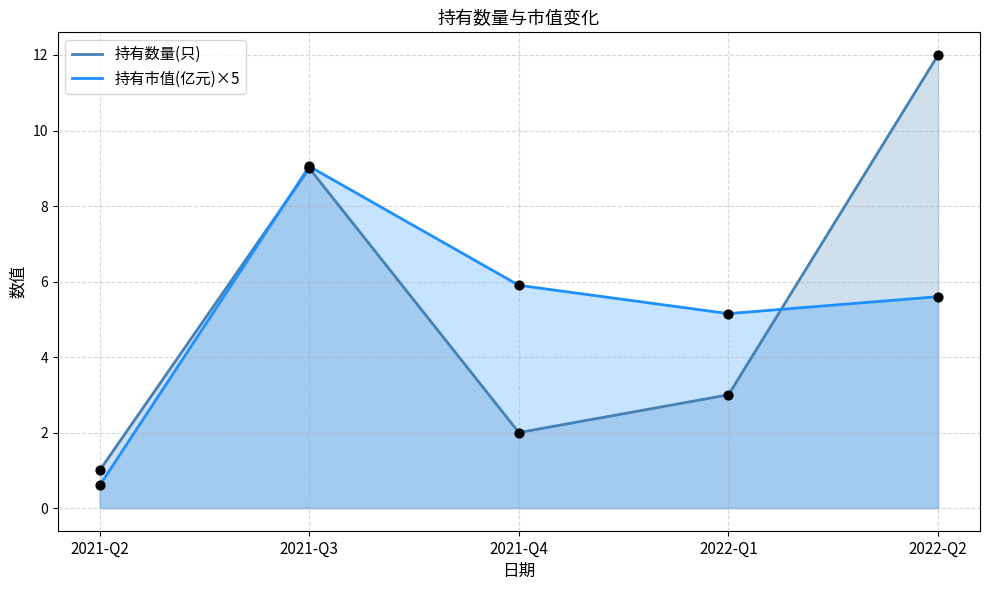

At which category is the sum across all series the highest?

2021-Q3